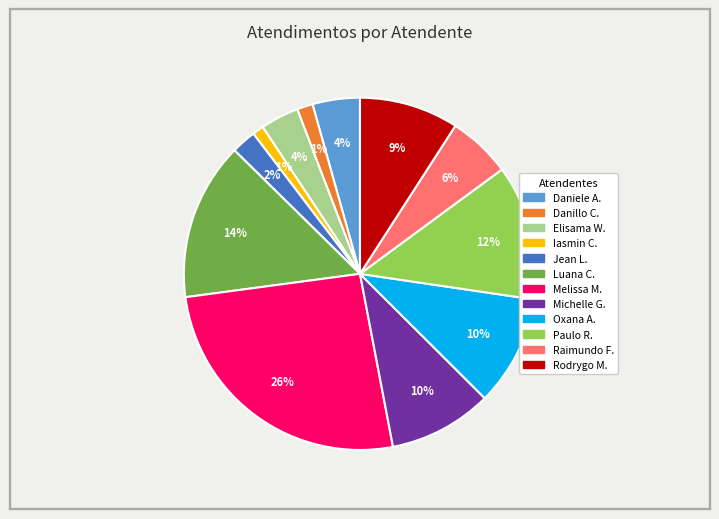

To the nearest percent, what is the average slice percentage?

8%